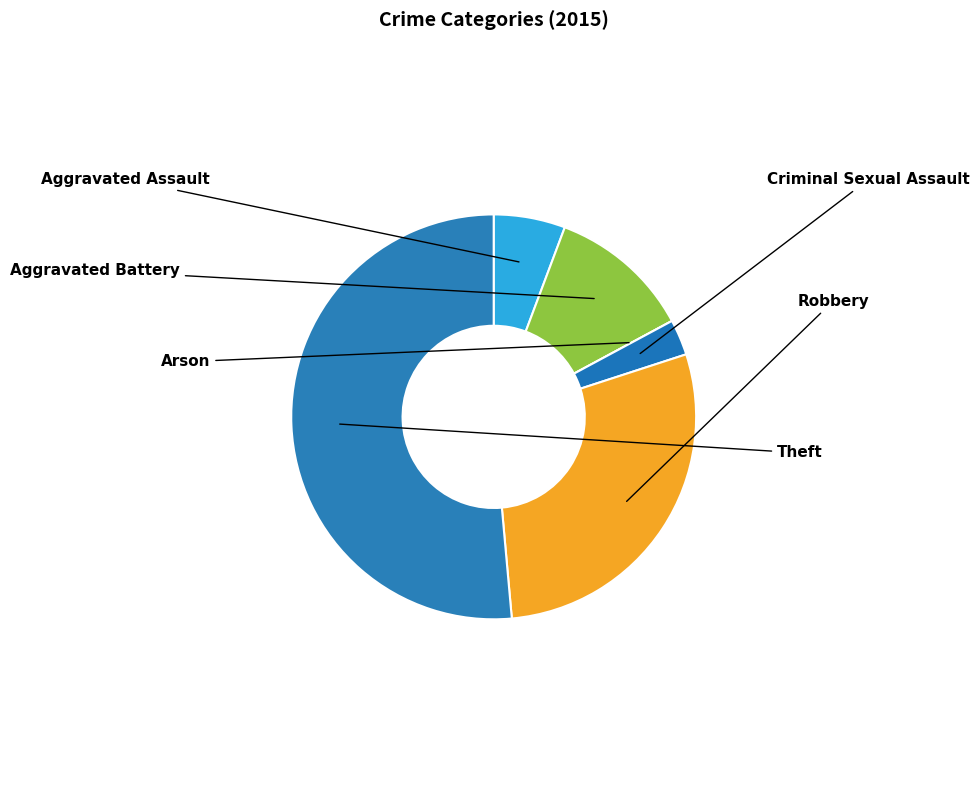

What percentage is NOT represented by Theft?

48.6%